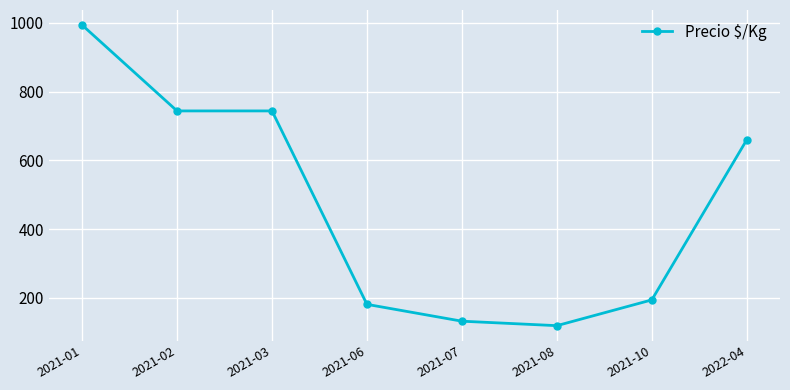

Where does the data first go above 660?

2021-01